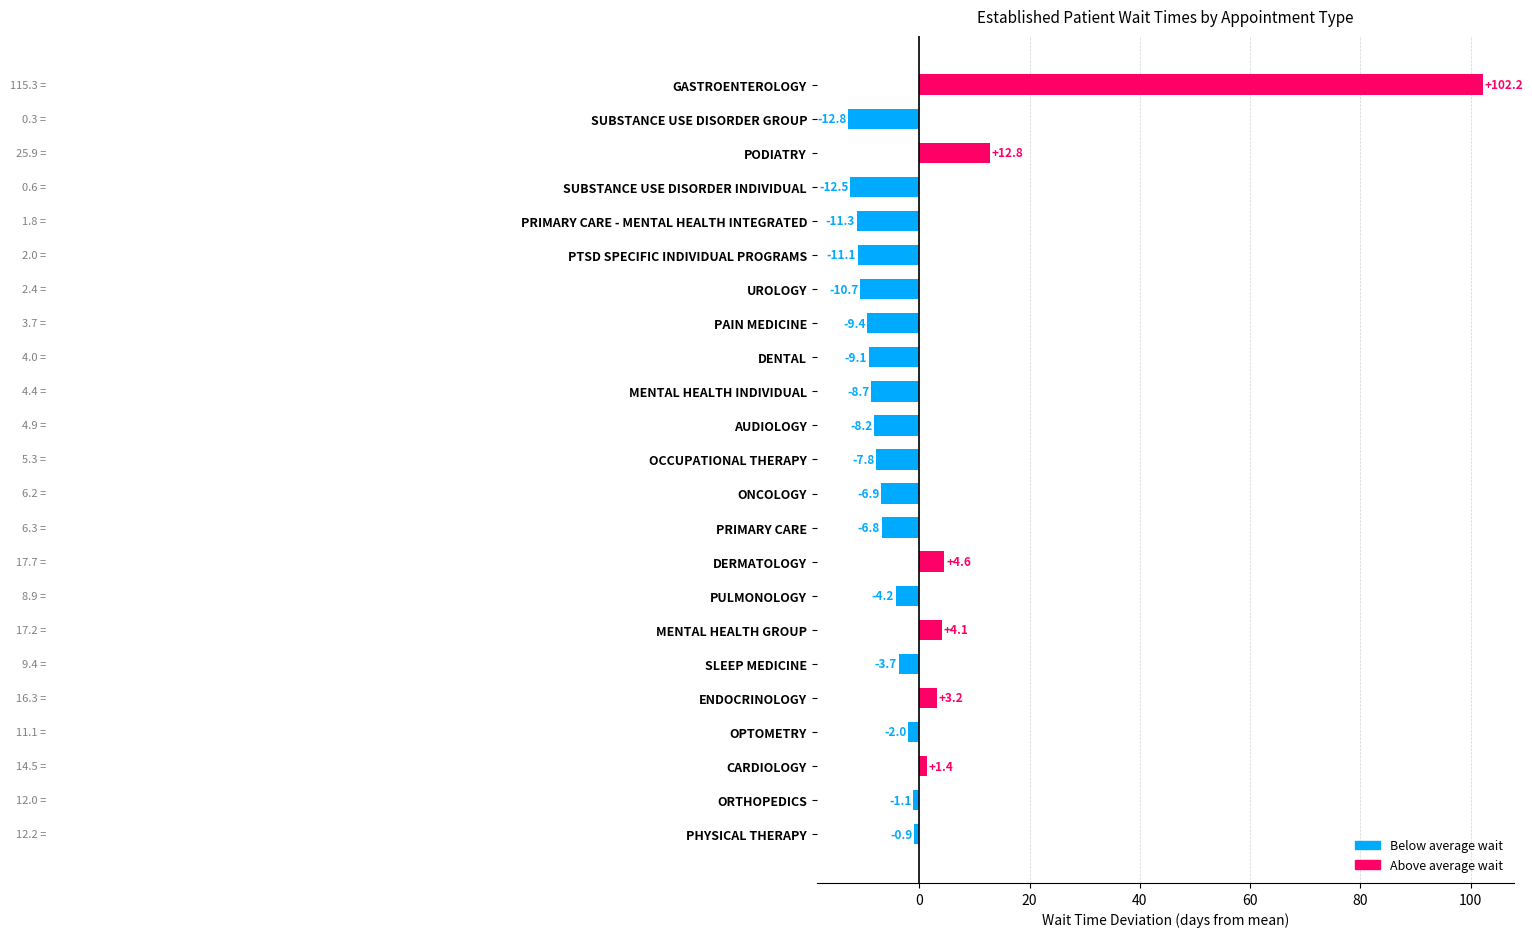

Does the chart contain stacked bars?

No